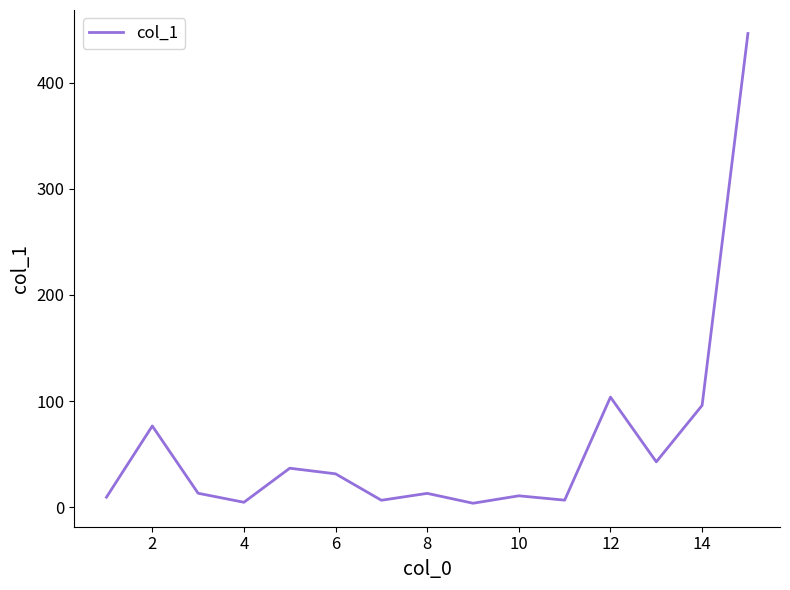

What is the greatest value displayed?

446.3